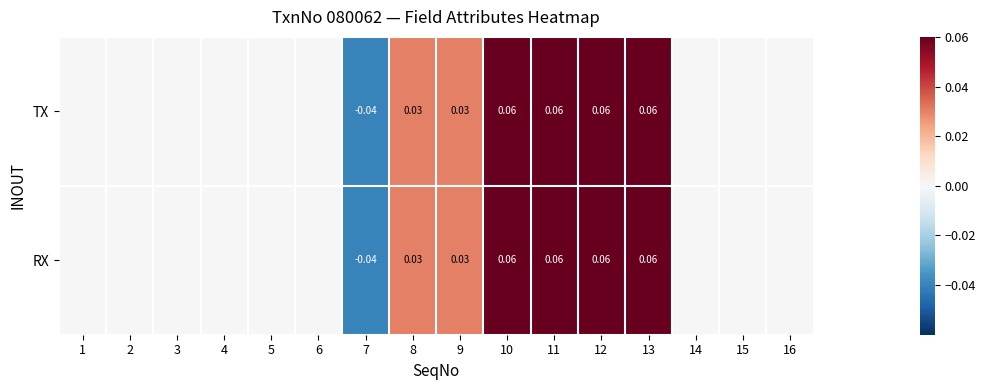

At which label does RX reach its peak?

10